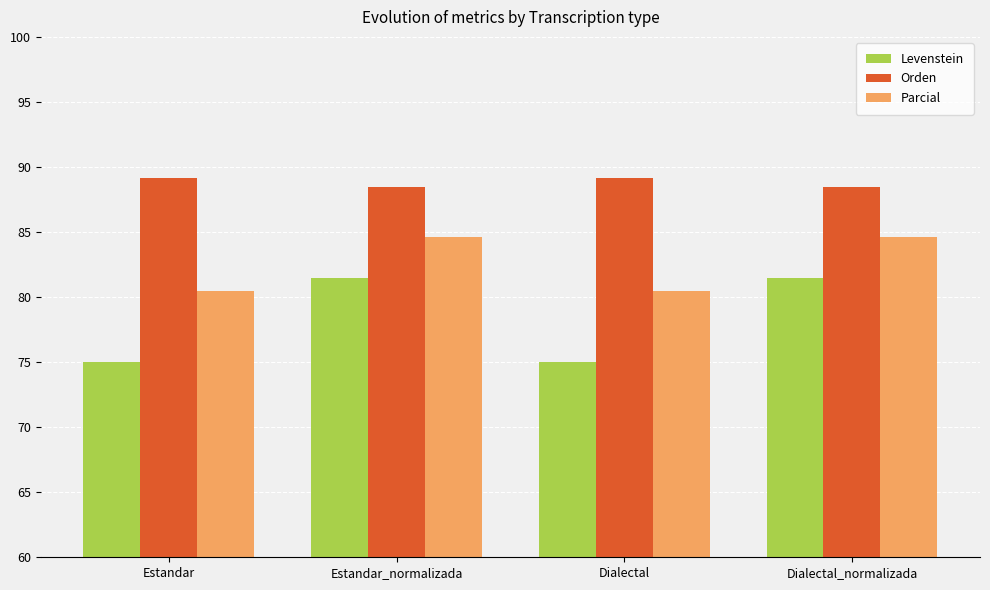

What is the difference between the highest and lowest values at Estandar_normalizada?

7.1